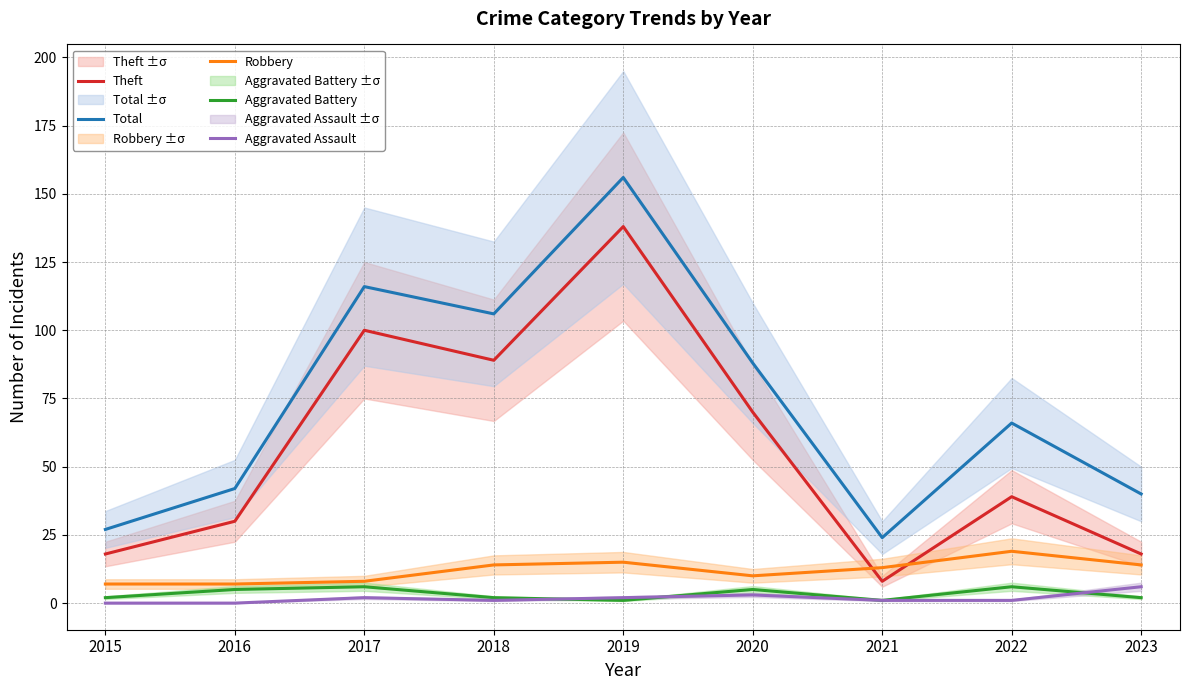

What is the difference between the Robbery values at 2020 and 2015?

3